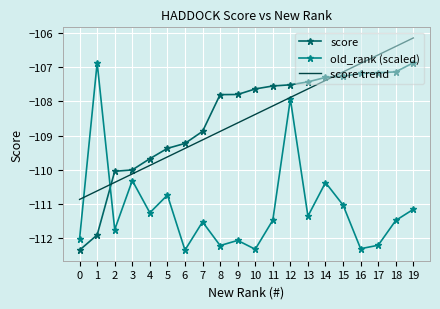

Is the value of score trend at 1 greater than the value of score at 7?

No